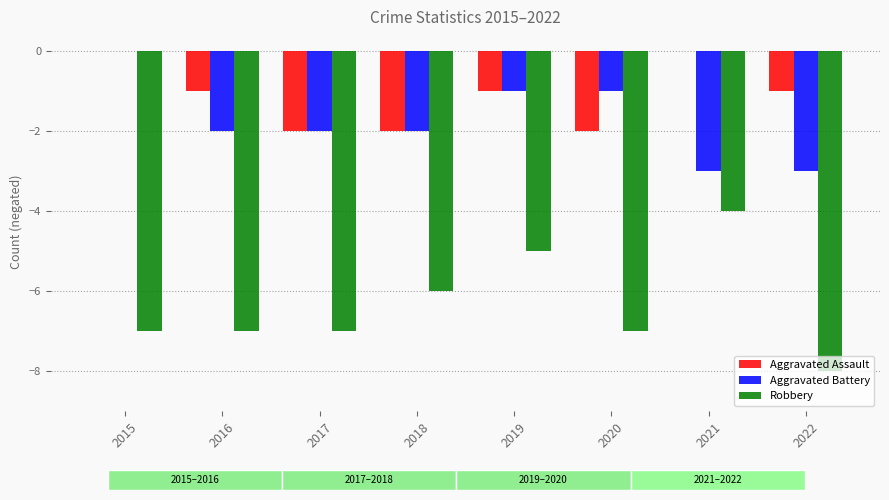

Reading left to right, what are all the values shown in this chart?

Aggravated Assault: 2015=0	2016=-1	2017=-2	2018=-2	2019=-1	2020=-2	2021=0	2022=-1
Aggravated Battery: 2015=0	2016=-2	2017=-2	2018=-2	2019=-1	2020=-1	2021=-3	2022=-3
Robbery: 2015=-7	2016=-7	2017=-7	2018=-6	2019=-5	2020=-7	2021=-4	2022=-8